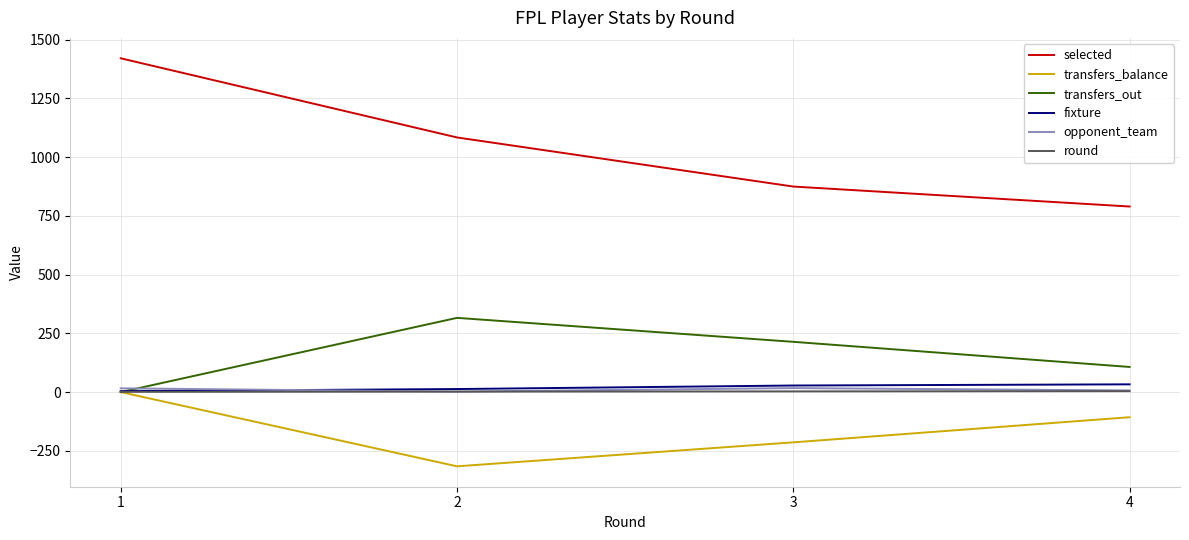

Does the chart have visible grid lines?

Yes